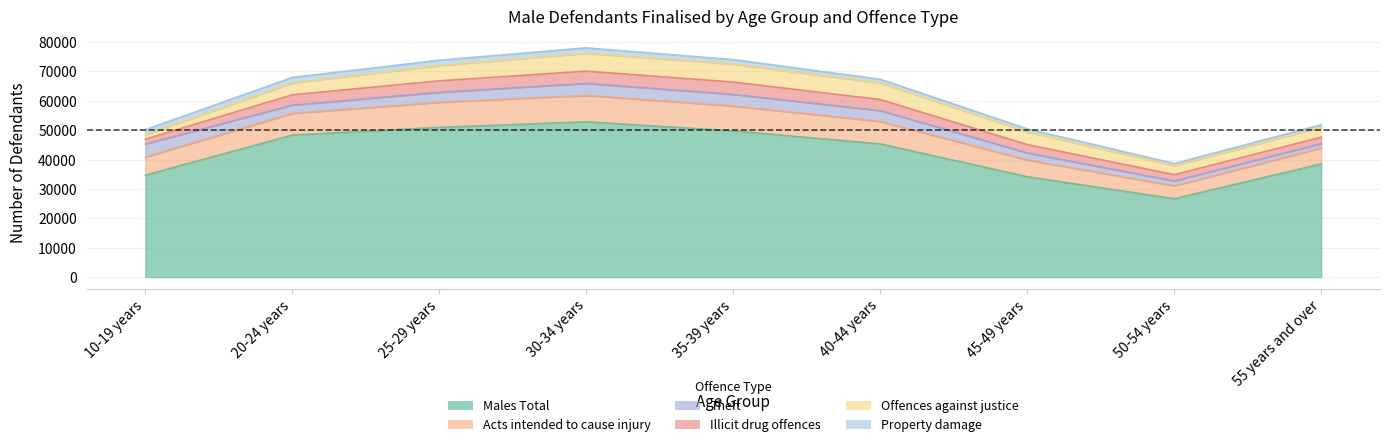

Reading right to left, transcribe all the data shown in this chart.

Males Total: 38550	26688	34178	45360	49776	52886	50972	48357	34734
Acts intended to cause injury: 5412	4394	5715	7636	8479	8978	8544	7378	6129
Theft: 1497	1632	2402	3691	3955	4094	3402	2837	4460
Illicit drug offences: 2173	2154	2829	3771	4190	4169	3906	3502	1634
Offences against justice: 3358	3070	4342	5636	6115	6081	5214	4027	1505
Property damage: 899	731	998	1274	1540	1839	1809	1884	1735